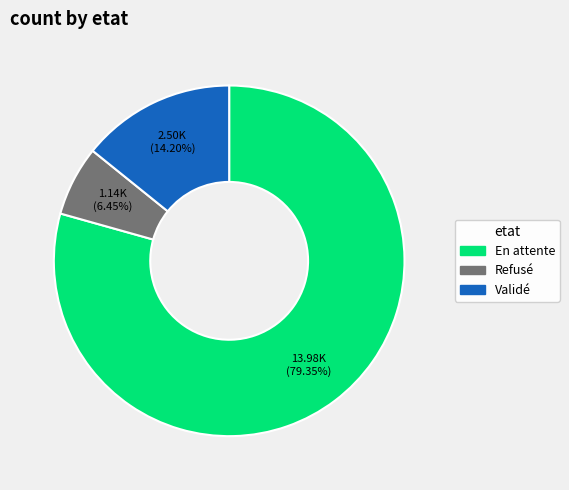

What percentage is NOT represented by En attente?

20.7%